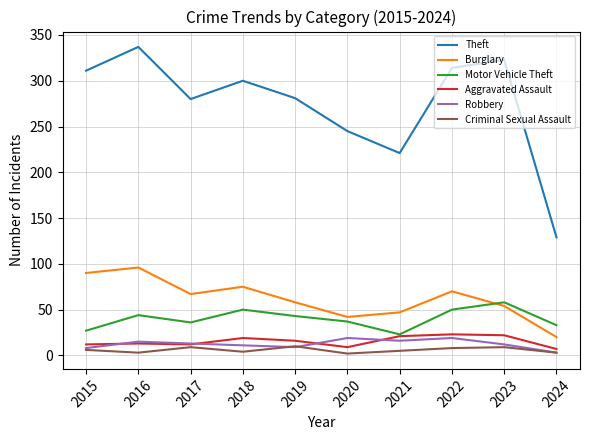

Is the value of Theft at 2020 greater than the value of Motor Vehicle Theft at 2023?

Yes